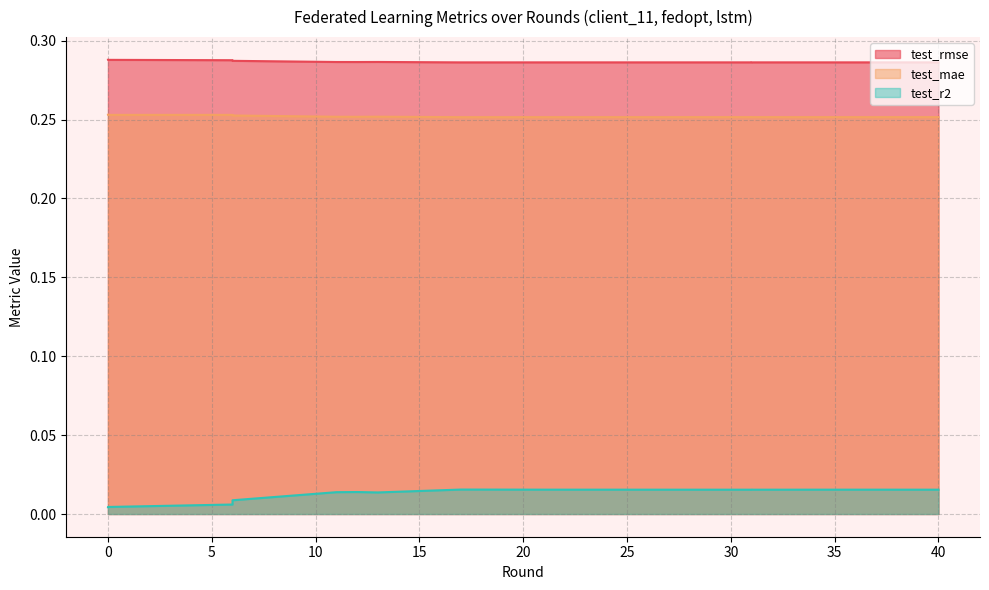

Which has a higher value, 40 or 31?

31